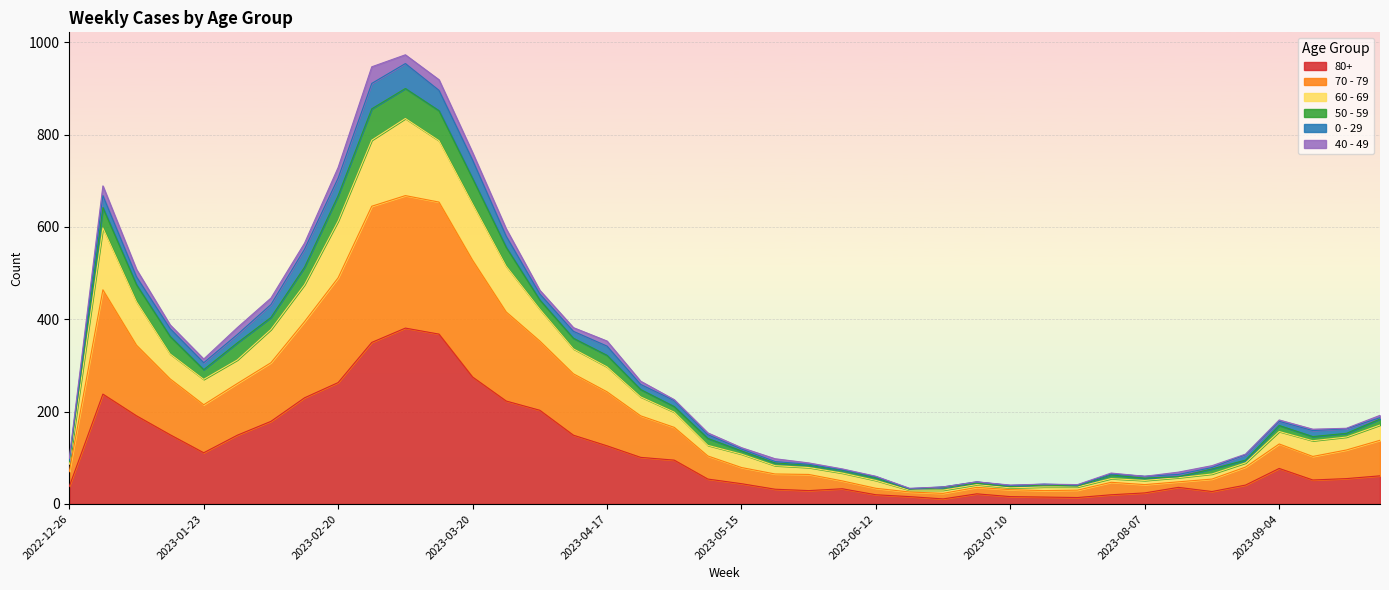

True or false: 50 - 59 has more than 1 interior local peaks.

True